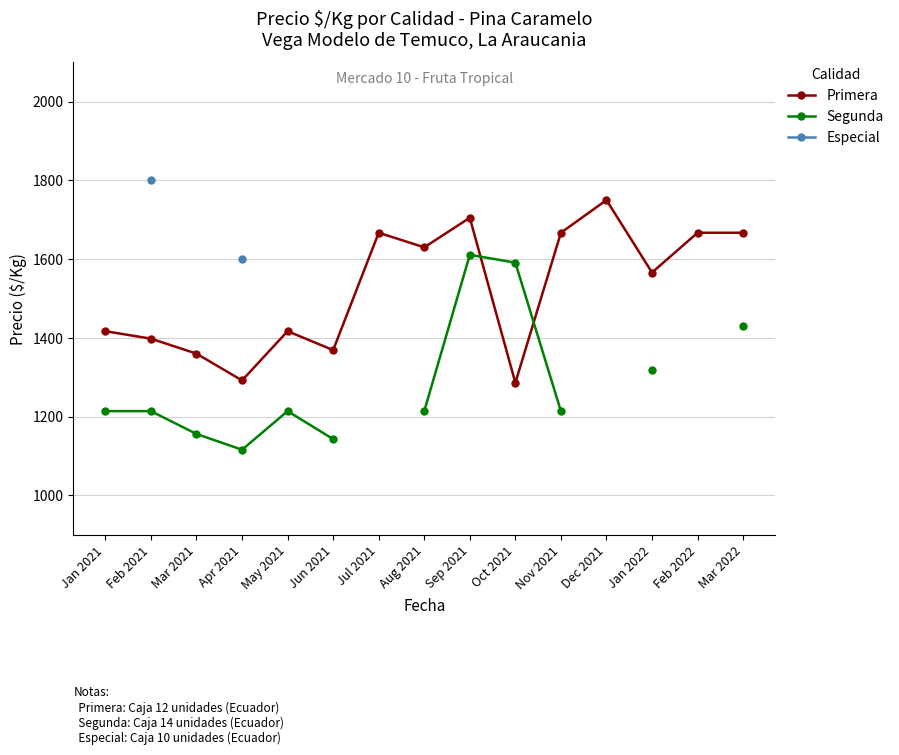

How many data points in Primera are above 1566?

7